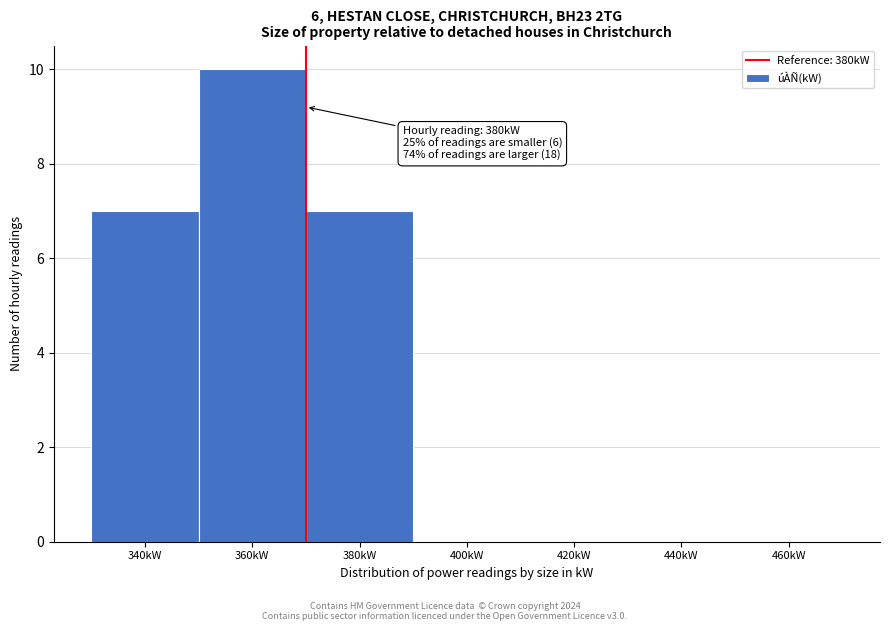

Reading right to left, extract all data points from this chart.

460kW=0	440kW=0	420kW=0	400kW=0	380kW=7	360kW=10	340kW=7